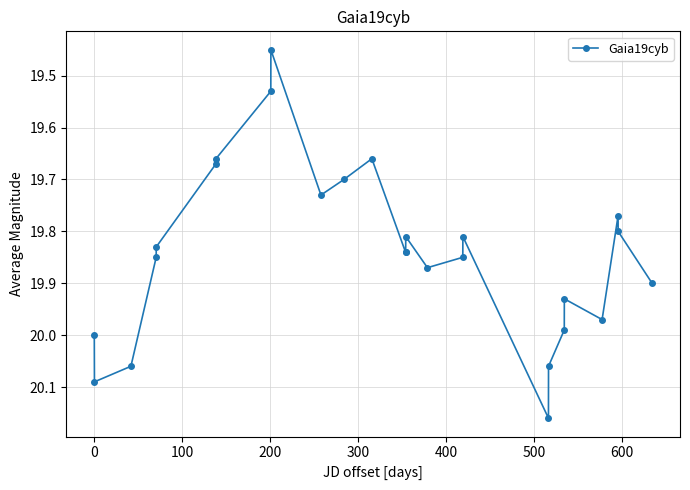

Is this an area chart (filled region under the line)?

No